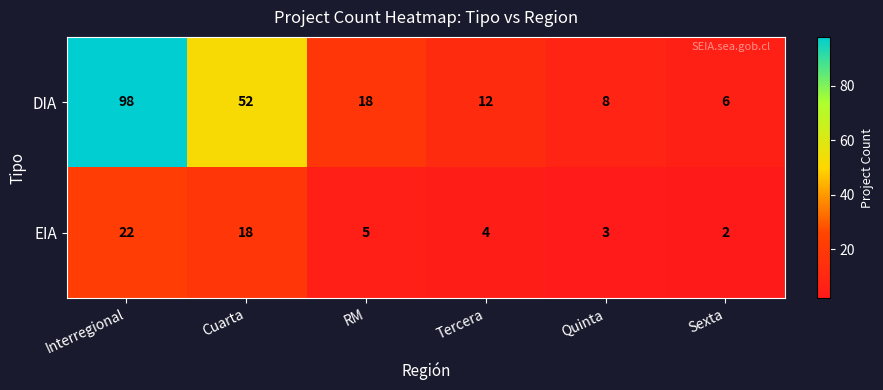

How many values in the DIA series are below 18?

3